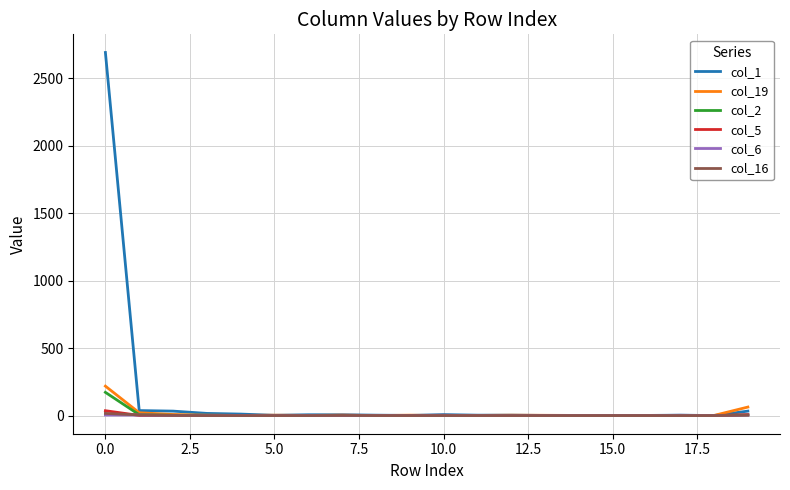

Which series has the largest total across all categories?

col_1